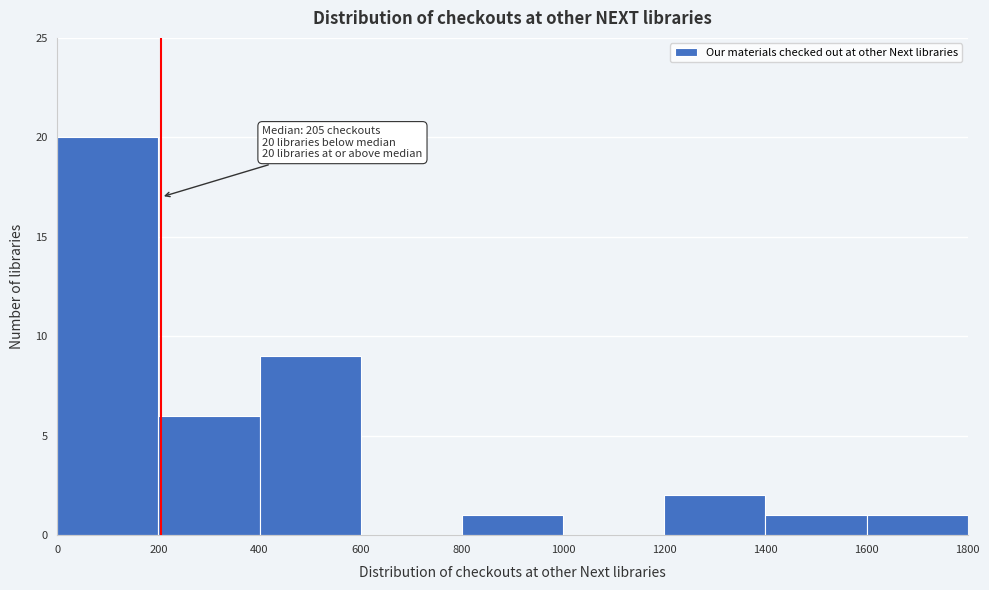

Over which range of the x-axis is the bar tallest?

0 to 200